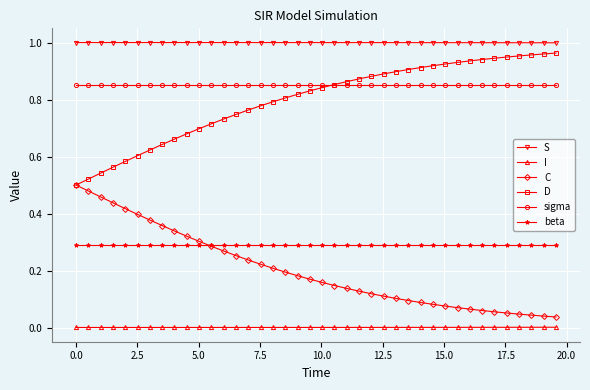

True or false: D and S intersect in this chart.

False